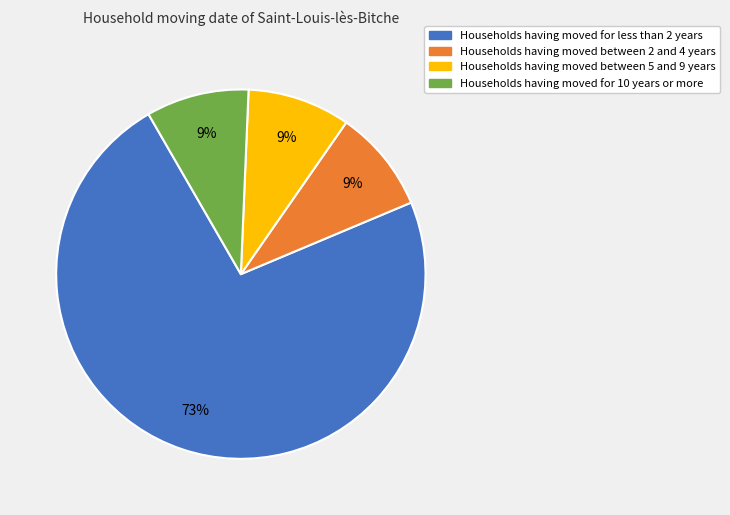

Is there any slice that represents more than half of the pie?

Yes